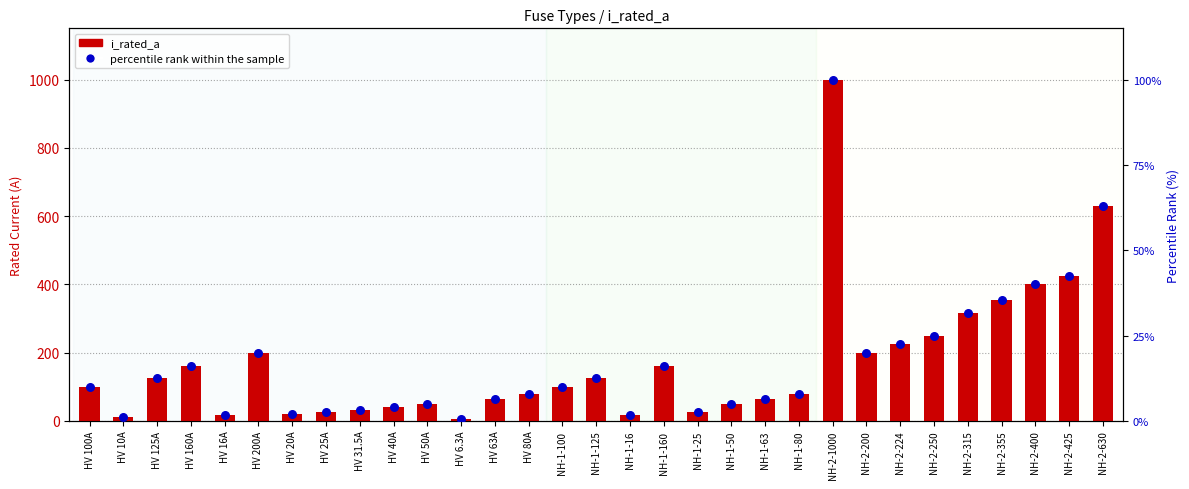

At which category is the sum across all series the highest?

NH-2-1000